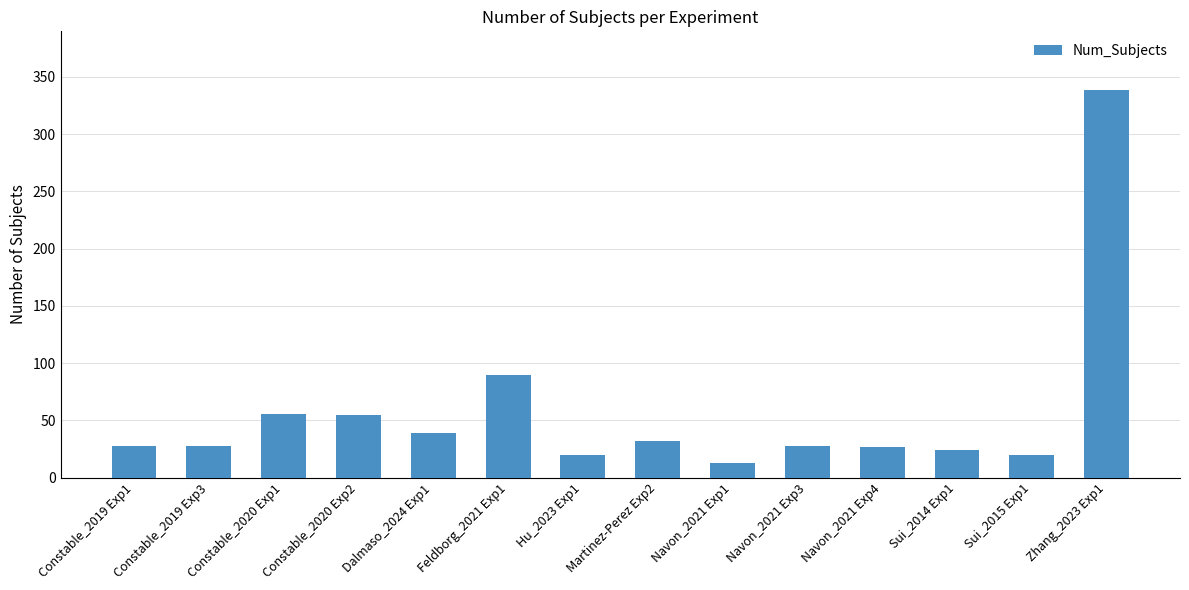

How many distinct data groups are displayed?

1